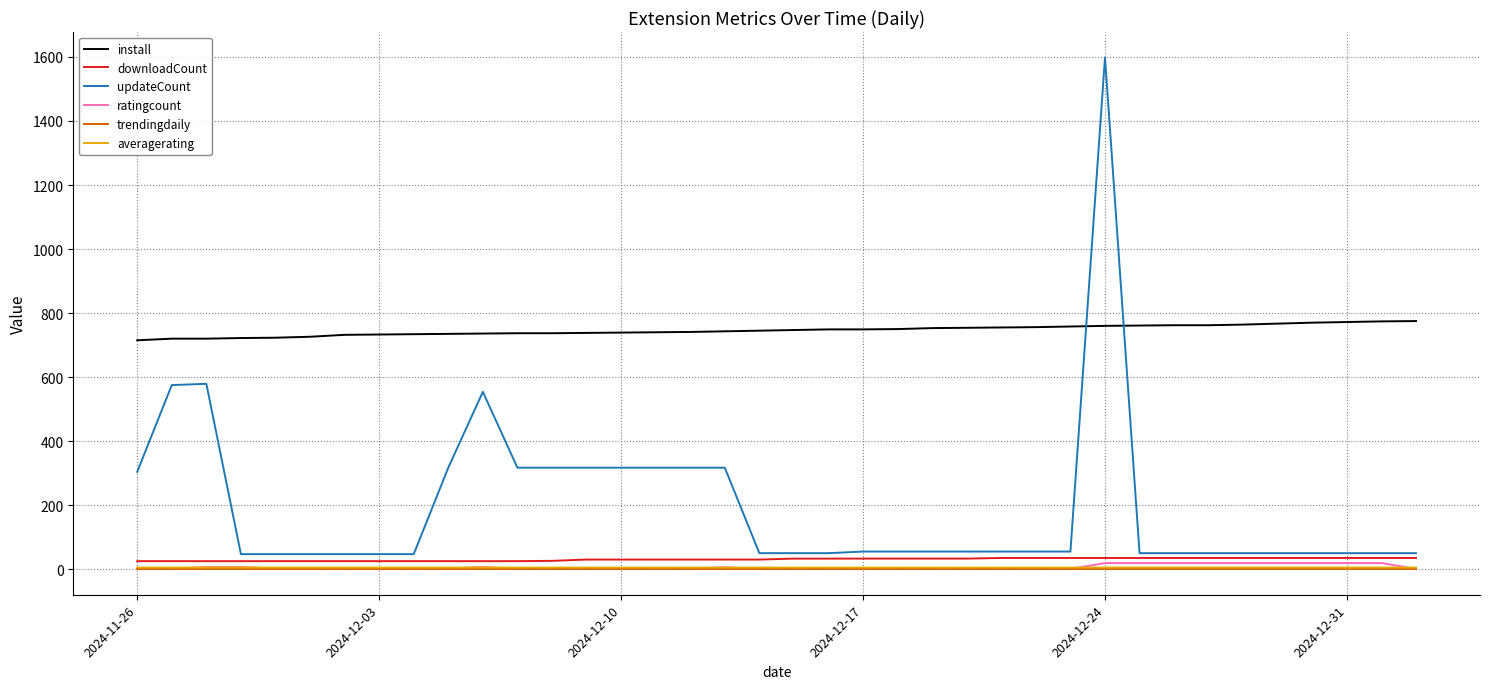

Which series has the widest spread of values?

updateCount